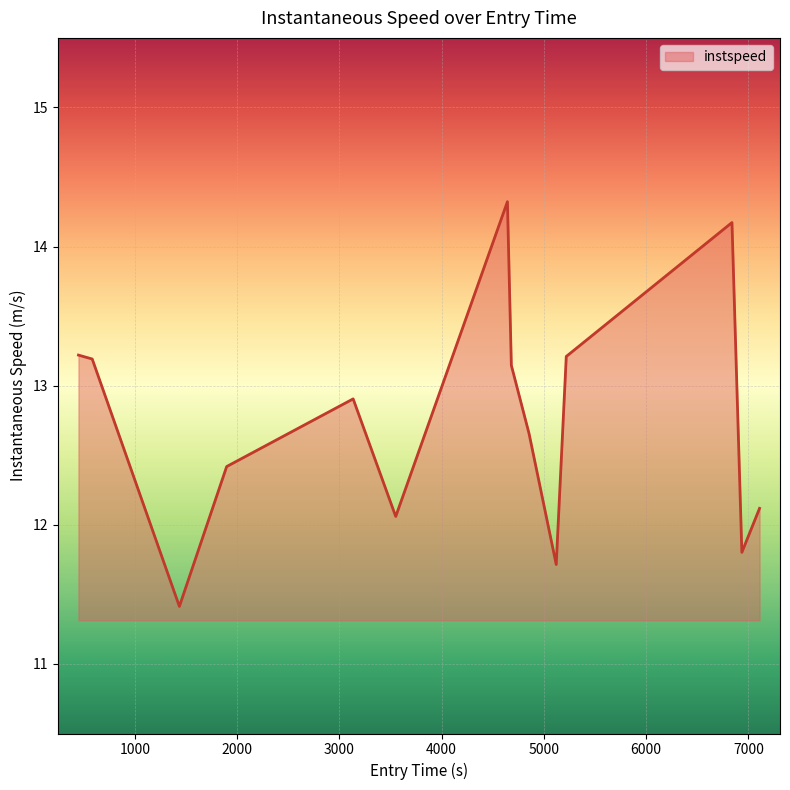

Reading left to right, transcribe all the data shown in this chart.

13.2	13.2	11.4	12.4	12.9	12.1	14.3	13.1	12.7	11.7	13.2	14.2	11.8	12.1